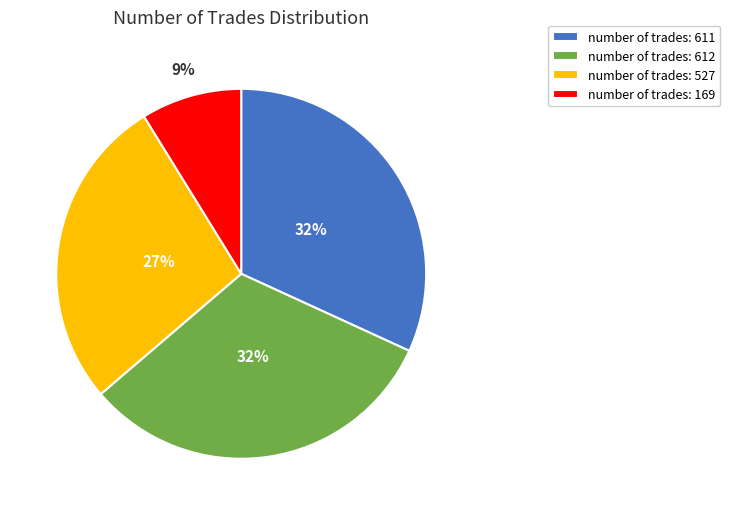

Which category has the smallest portion of the pie?

number of trades: 169